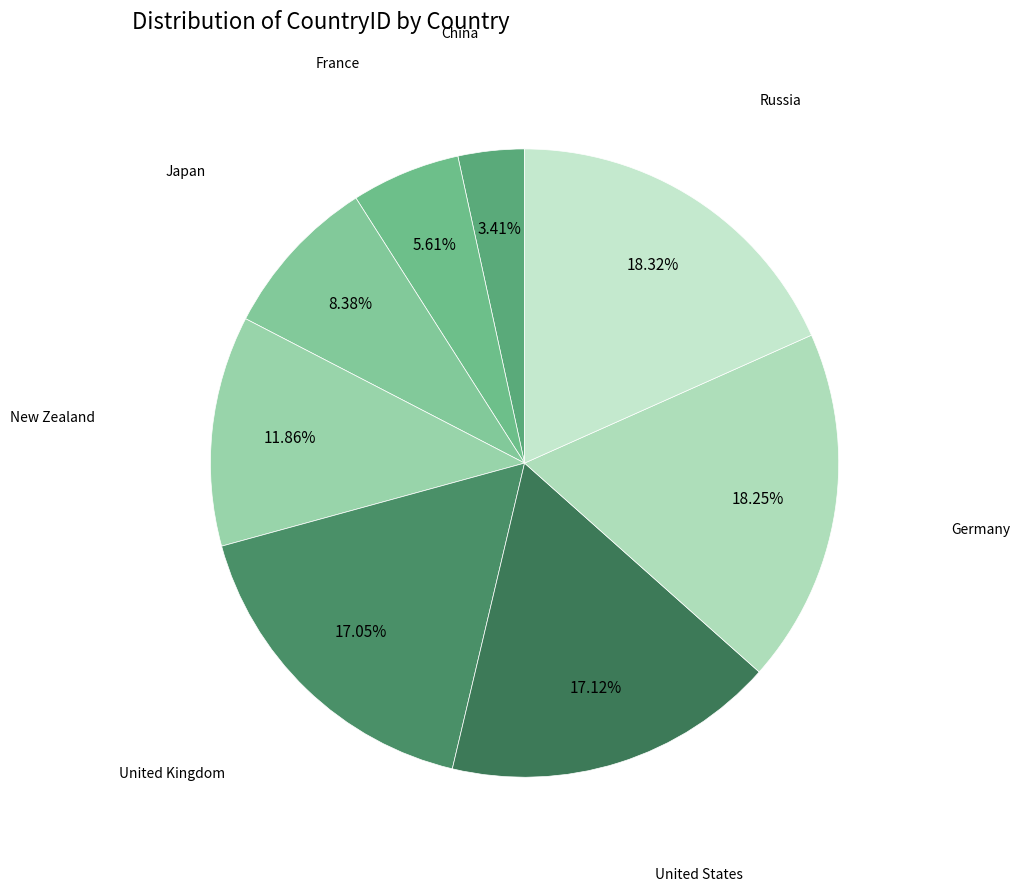

How many slices are in this pie chart?

8